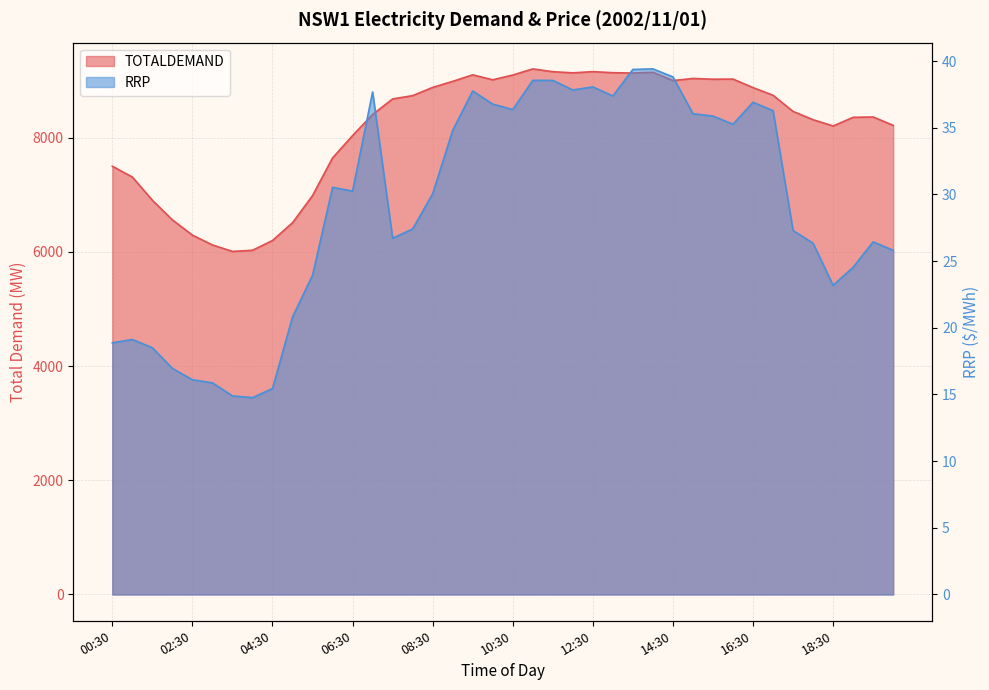

What is the sum of the TOTALDEMAND values at 04:00 and 15:00?

15065.2